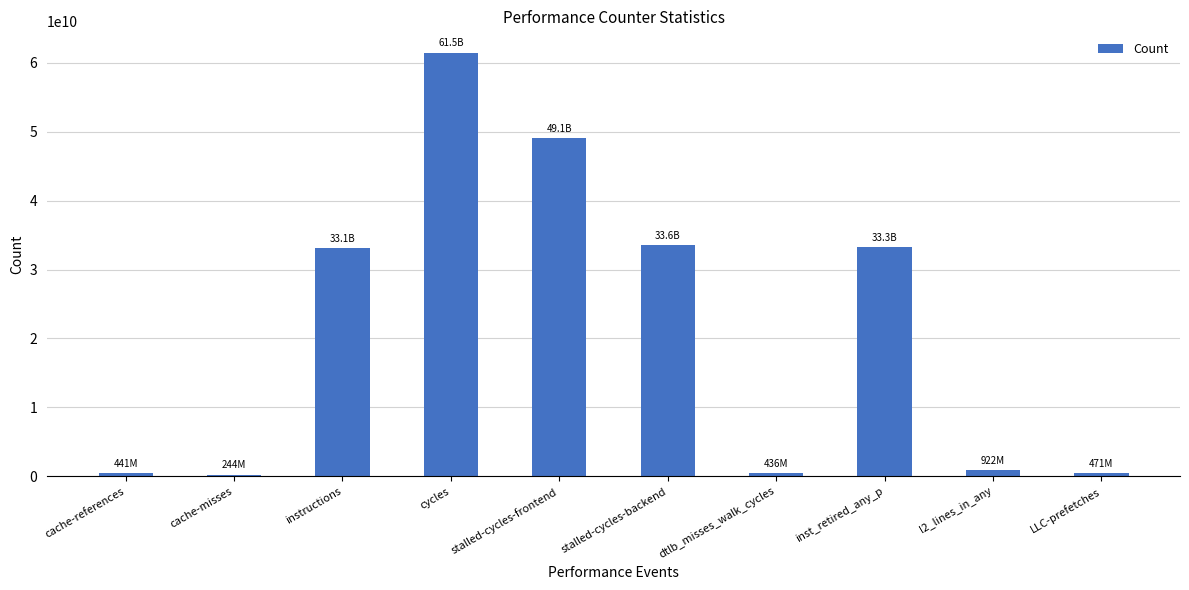

Count the number of categories in the chart.

10